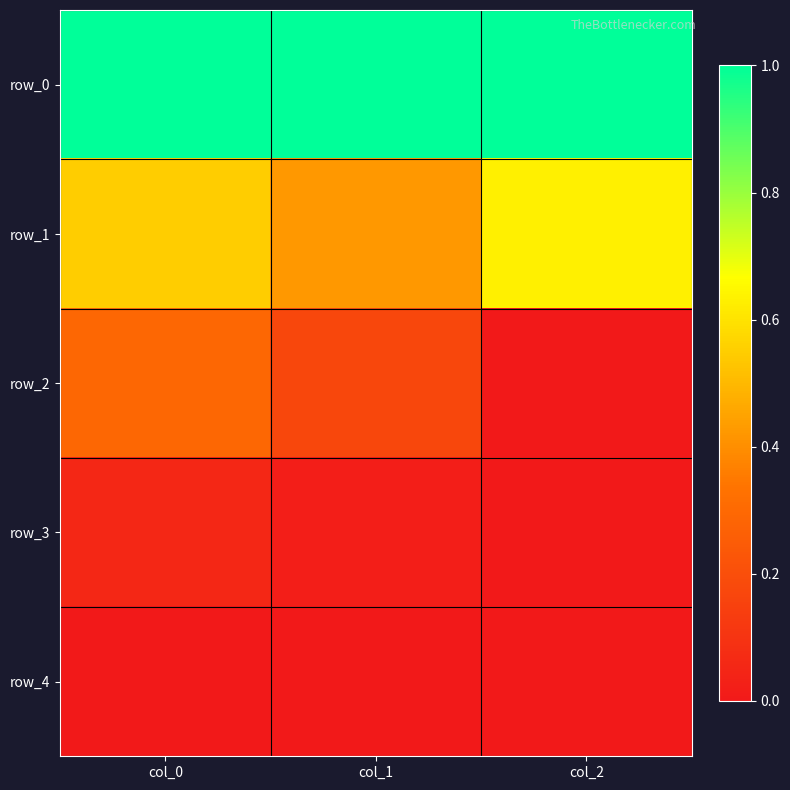

Between col_0 and col_2, which series saw the biggest shift?

row_2